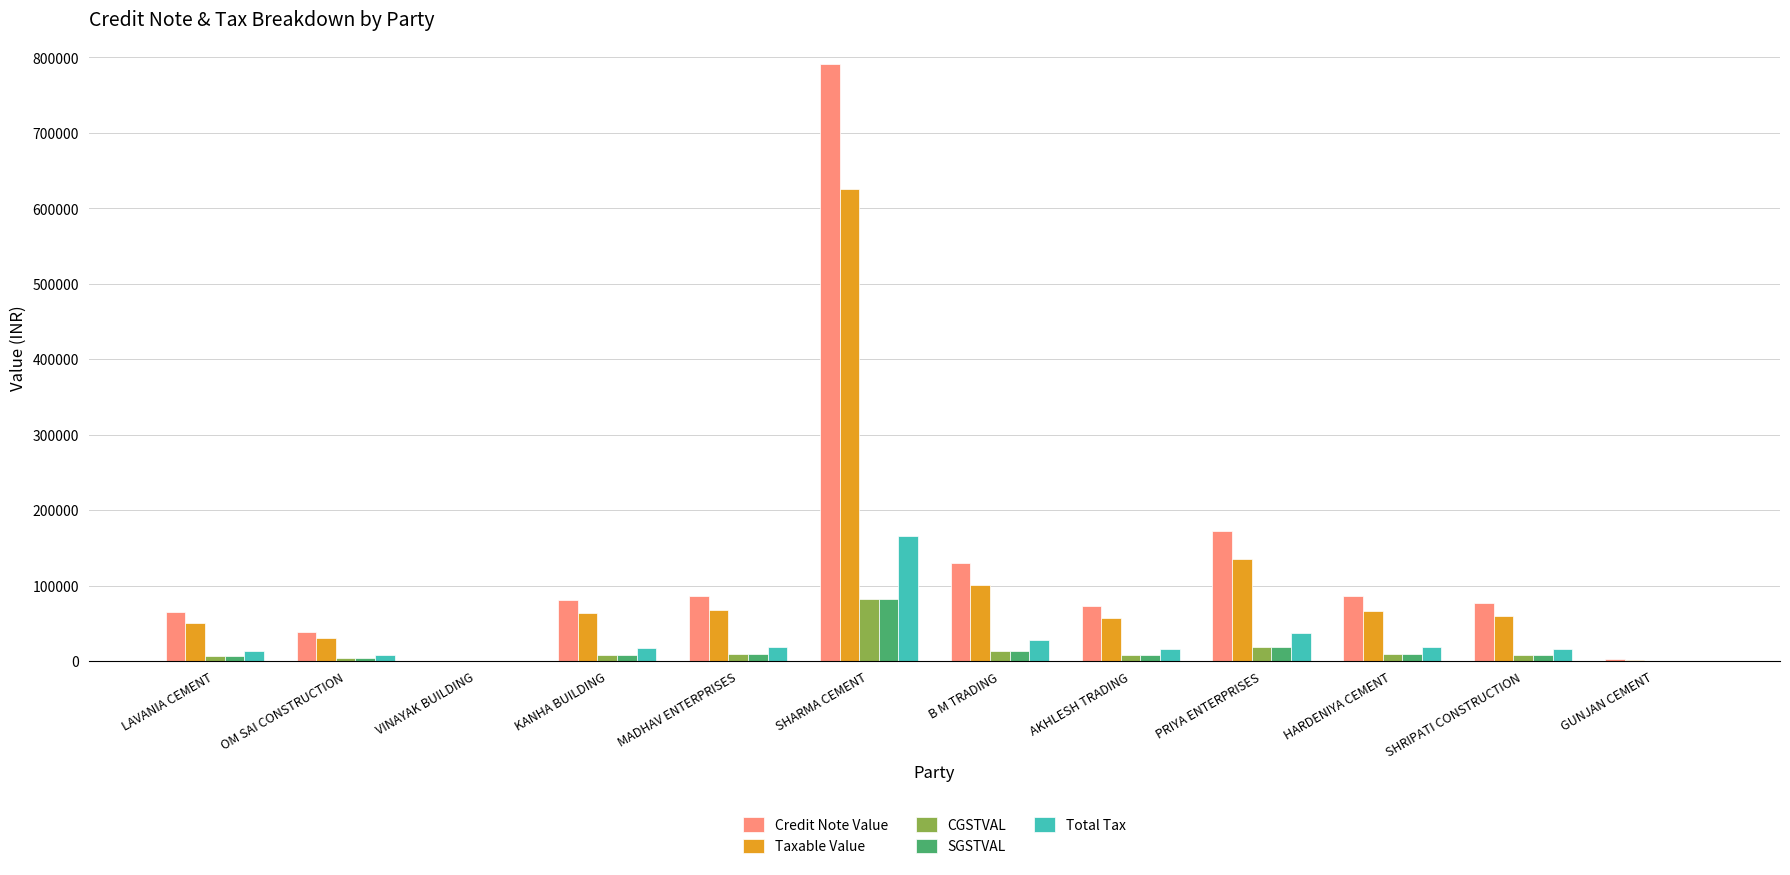

At which category is the sum across all series the highest?

SHARMA CEMENT